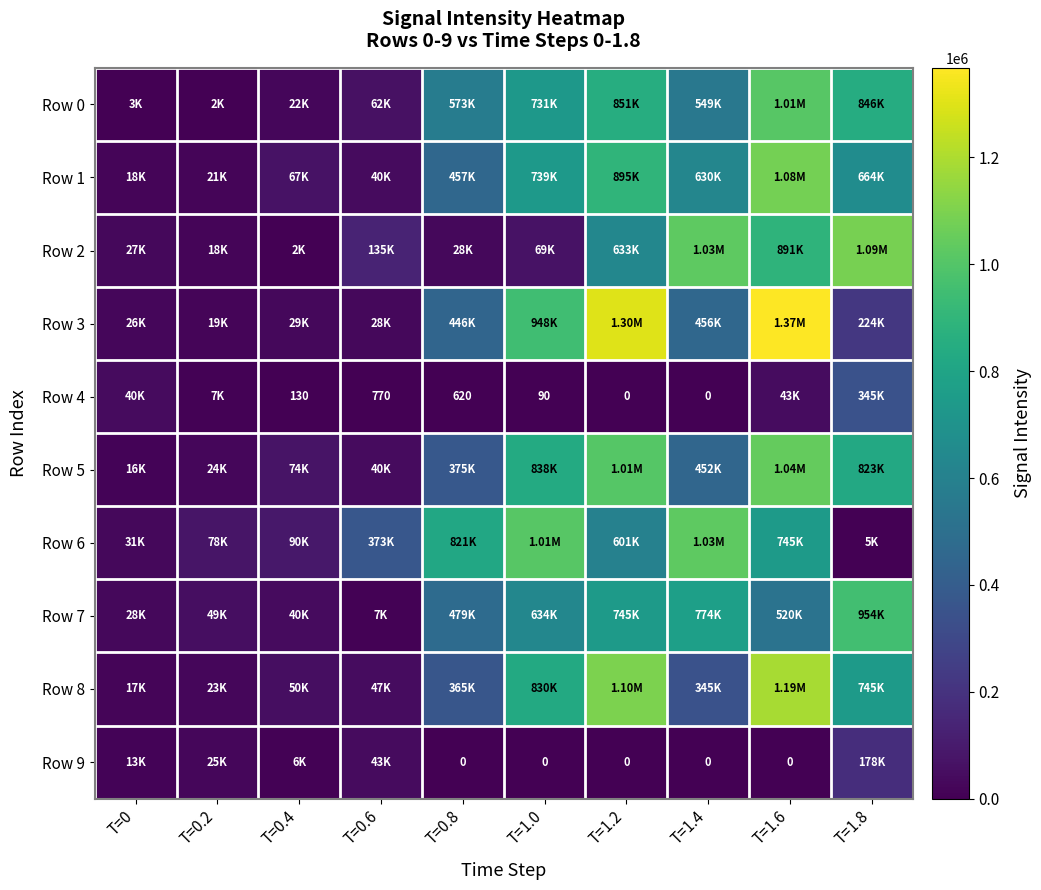

Which series has the widest spread of values?

Row 3